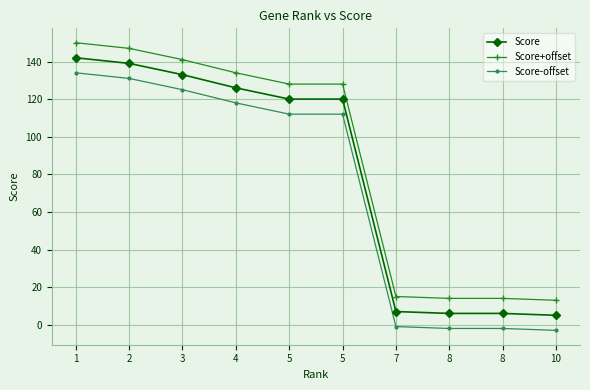

What are all the series names shown in the legend?

Score, Score+offset, Score-offset